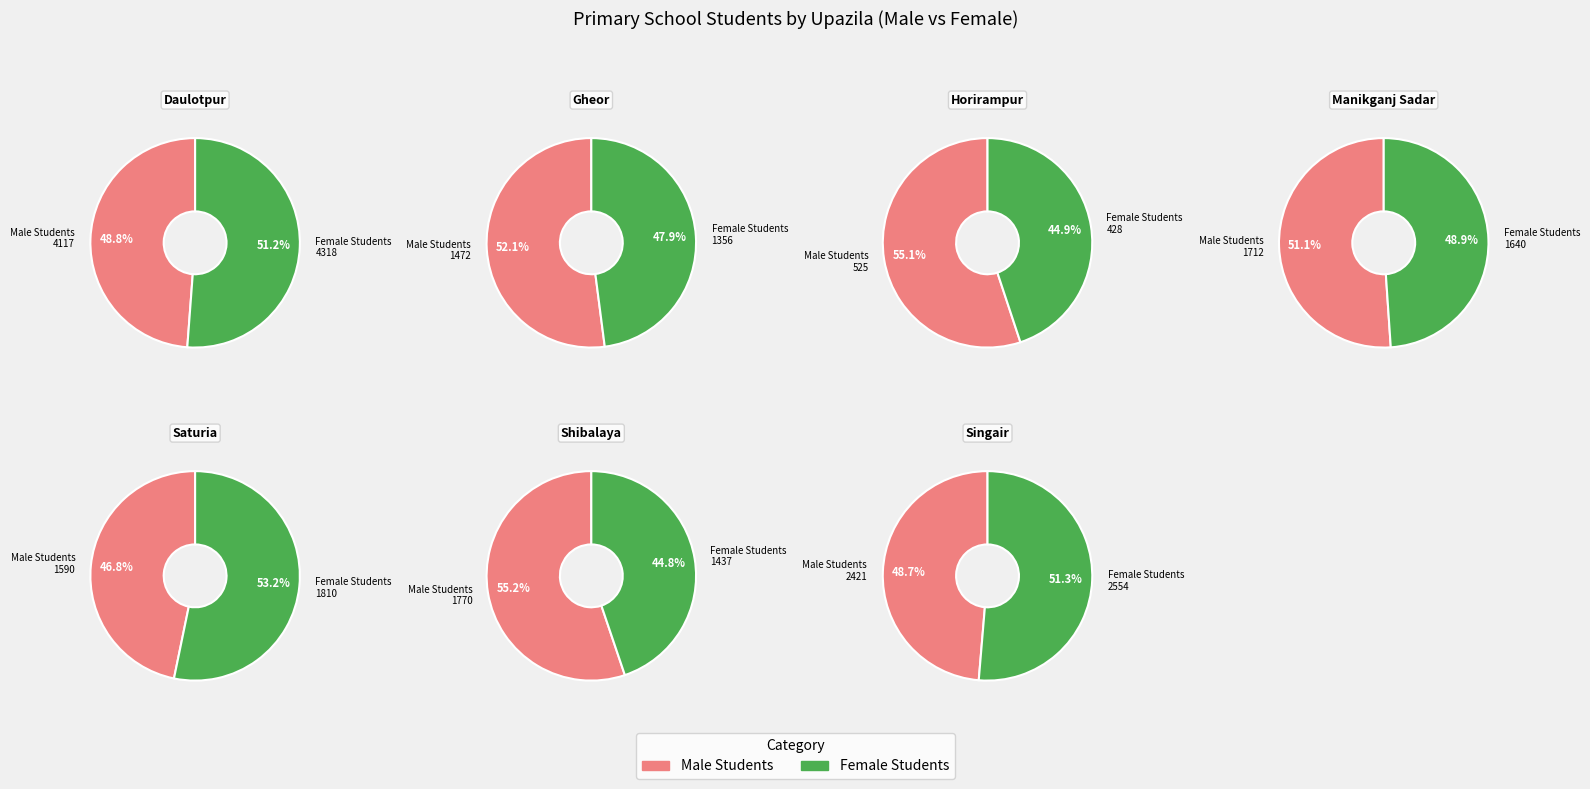

What is the largest slice in the pie chart?

Daulotpur